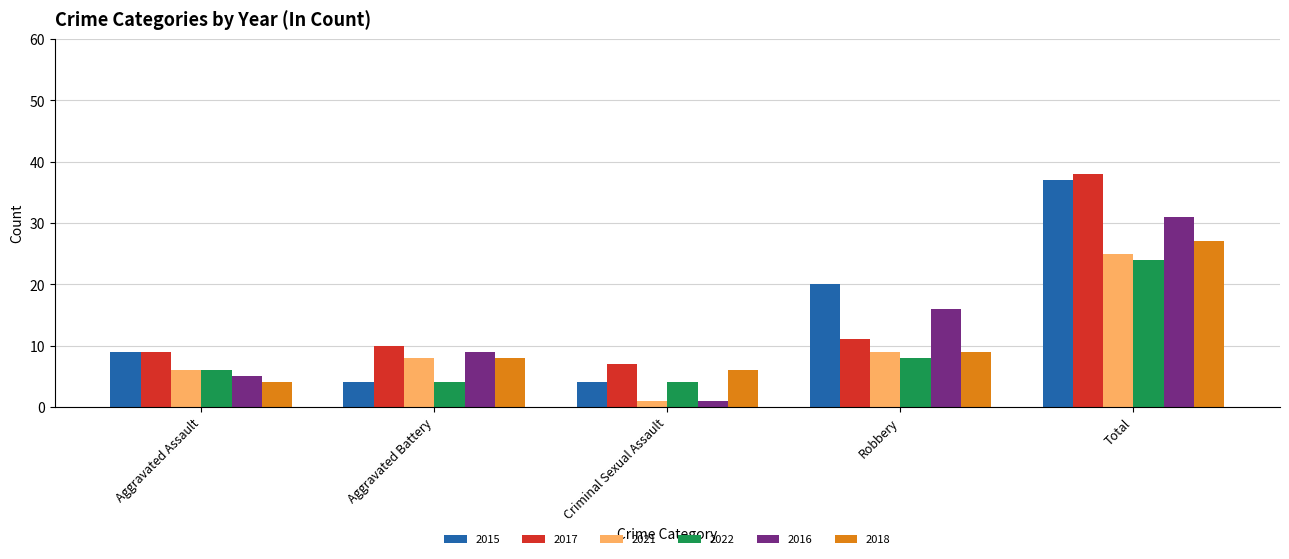

Rank the series by their maximum value, from highest to lowest.

2017, 2015, 2016, 2018, 2021, 2022